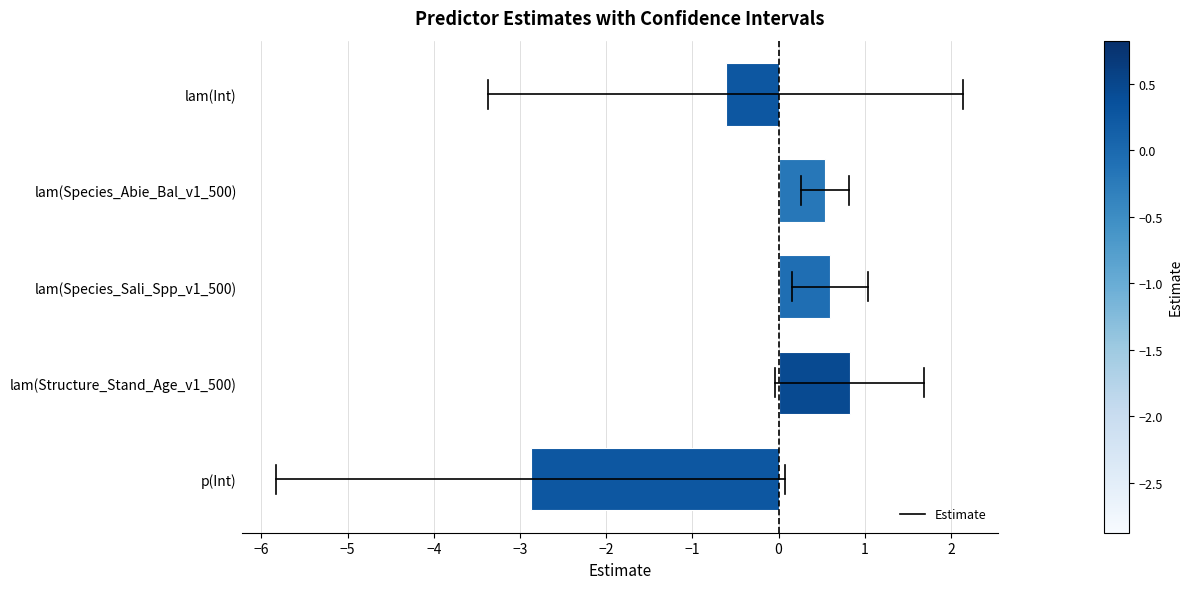

What is the difference between the maximum and minimum values?

3.7